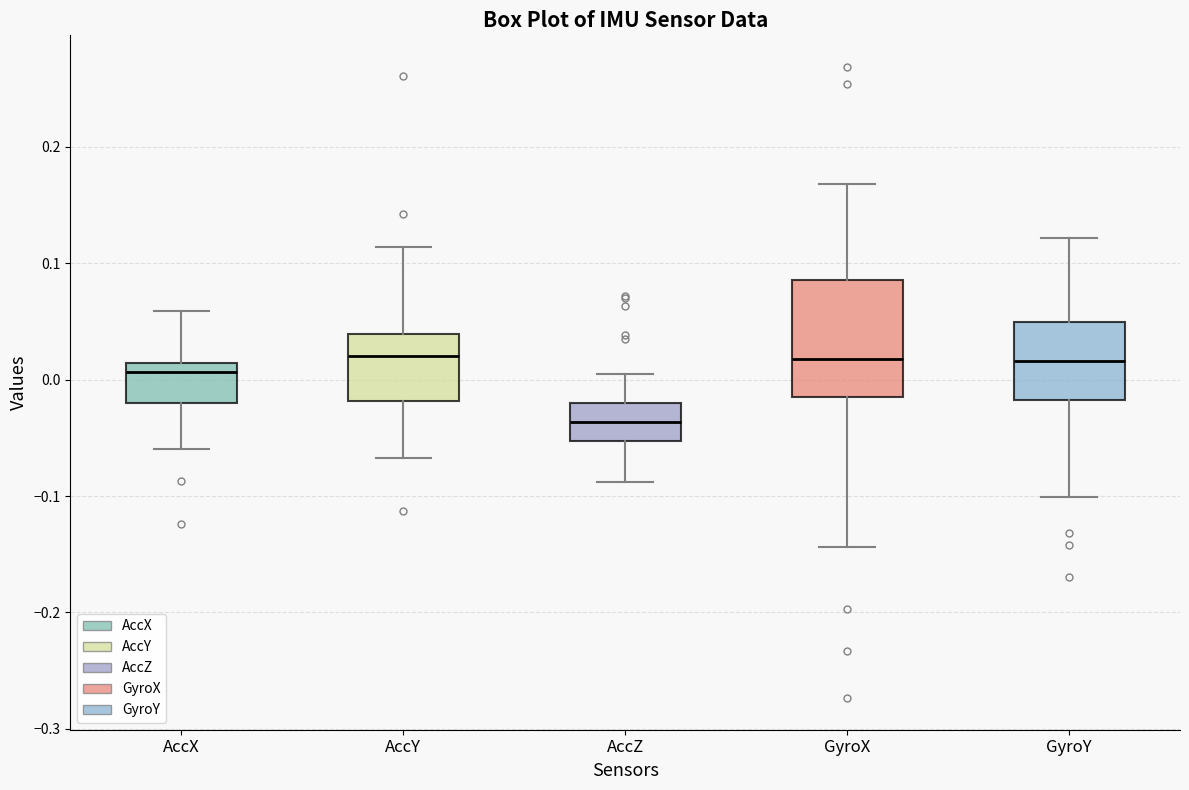

Where does the upper whisker of the box for AccY end on the y-axis? The values are not printed on the chart, so give them approximately, as read against the axis.

0.11